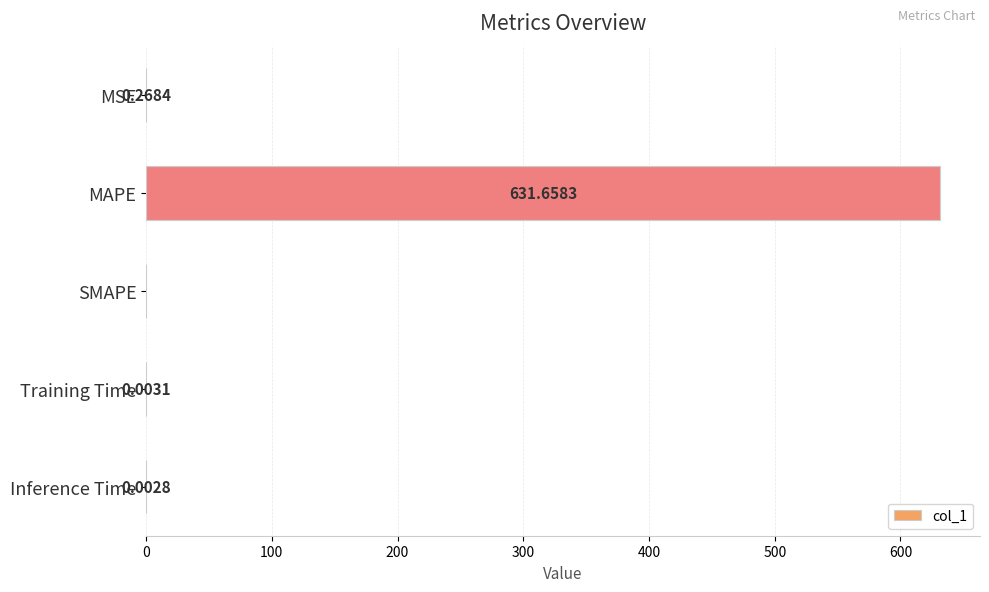

Are the bars horizontal?

Yes